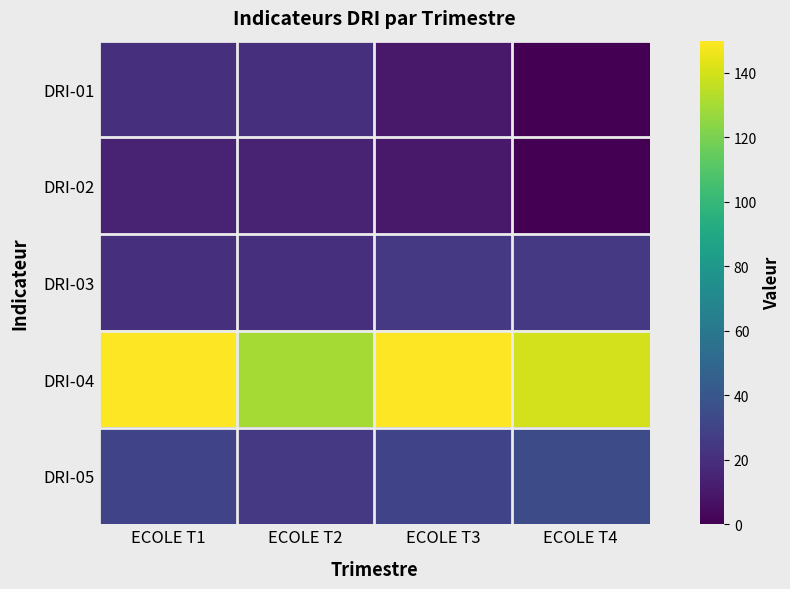

Between ECOLE T4 and ECOLE T2, which is larger?

ECOLE T2